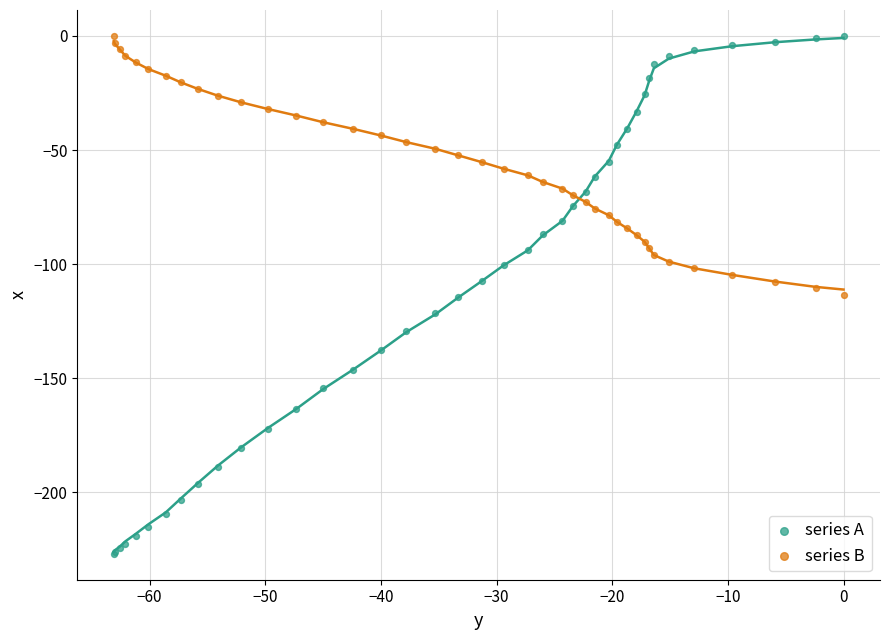

Which series reaches the minimum Y coordinate?

series A